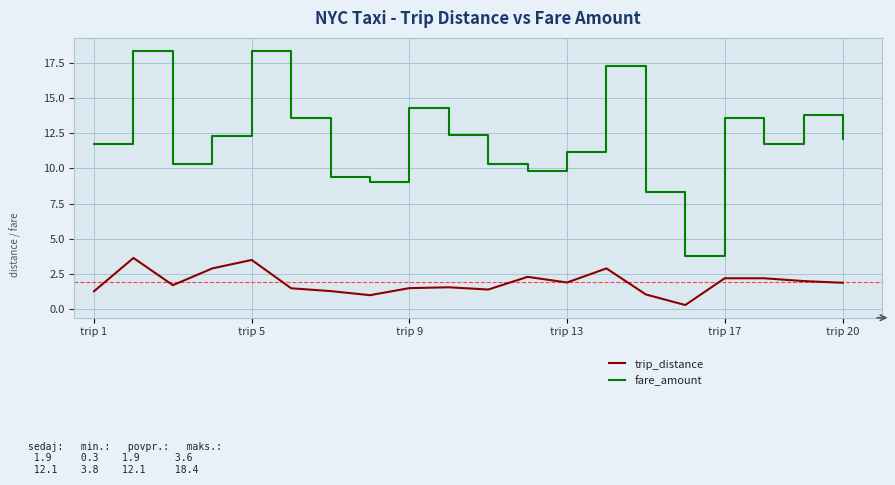

What is the smallest value displayed?

0.3